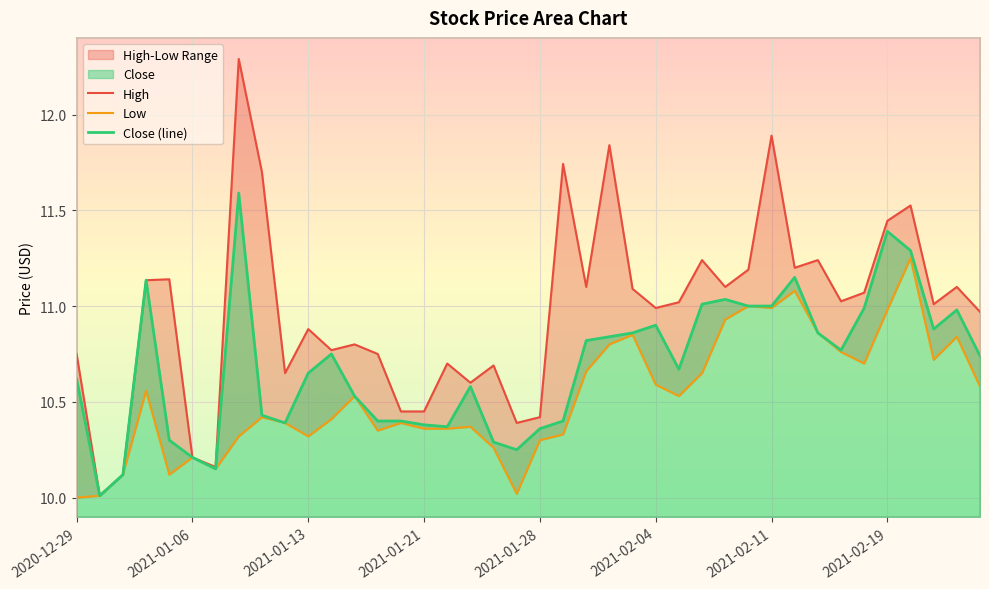

True or false: Close (line) and Low cross at least once.

False